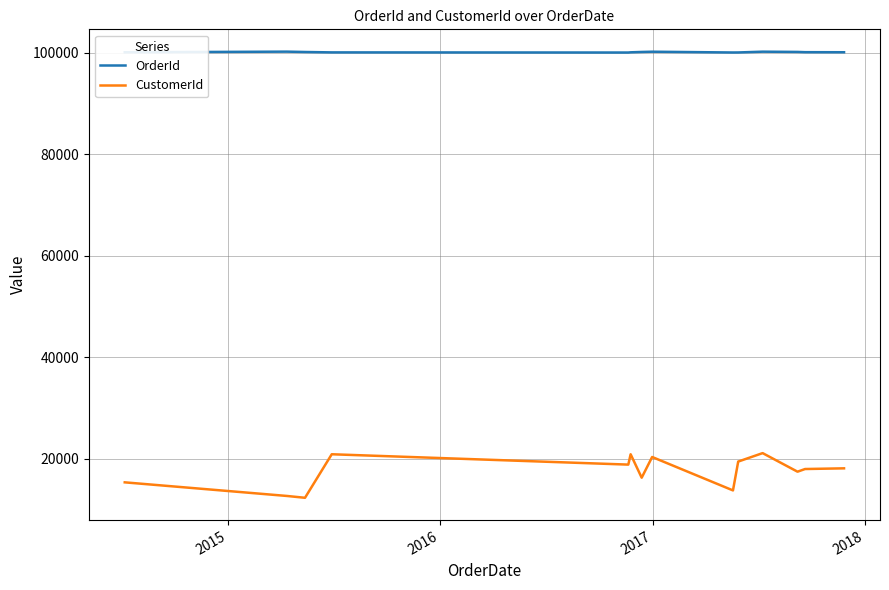

What is the maximum value shown in the chart?

100216